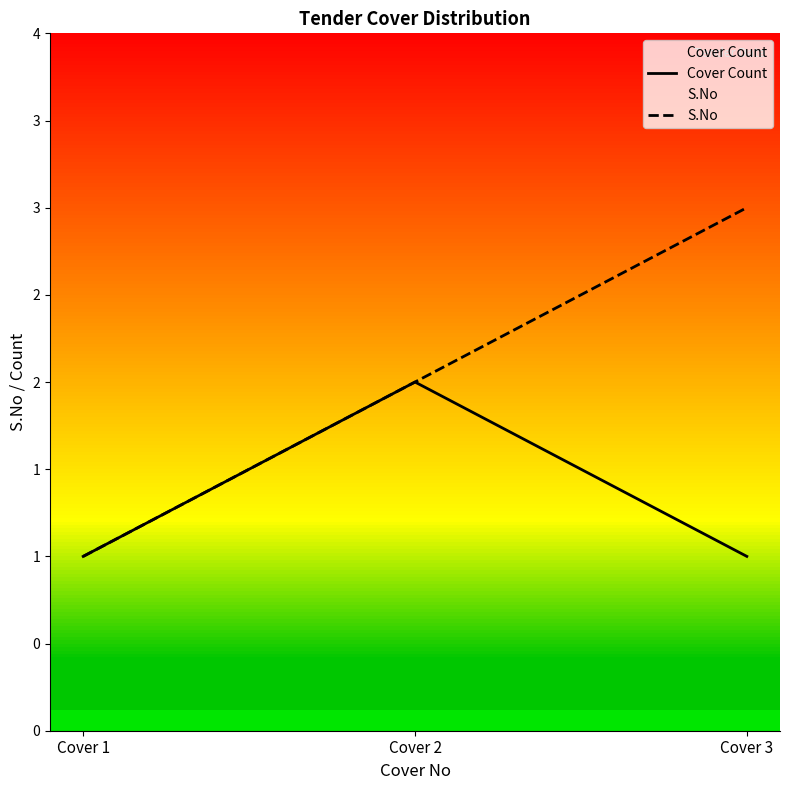

What is the total value across all series at Cover 3?

4